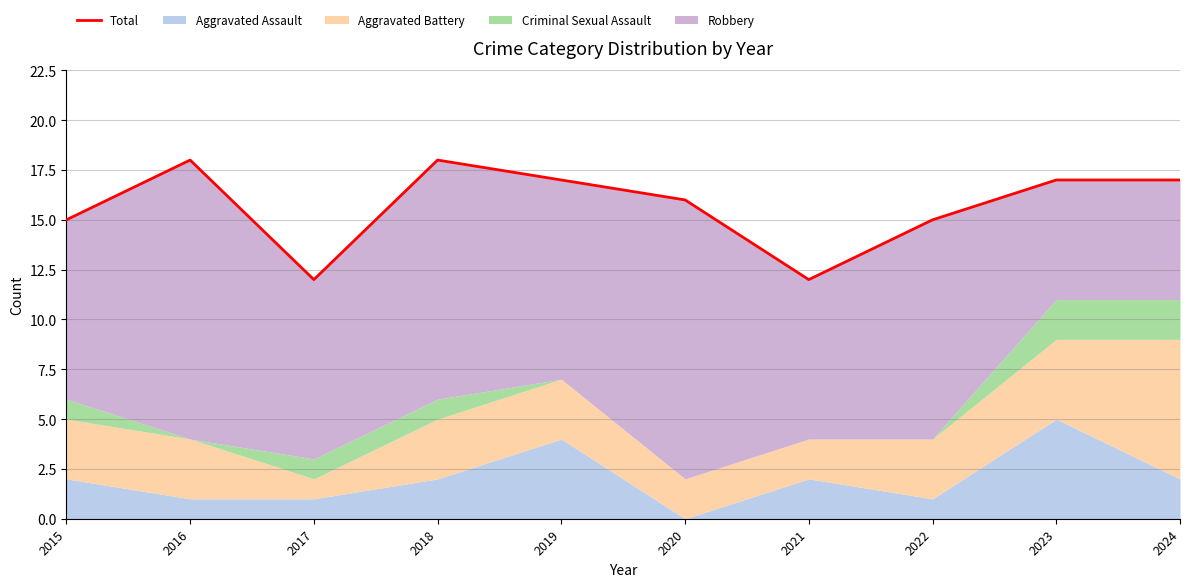

Which has a higher value, 2021 or 2022?

2022